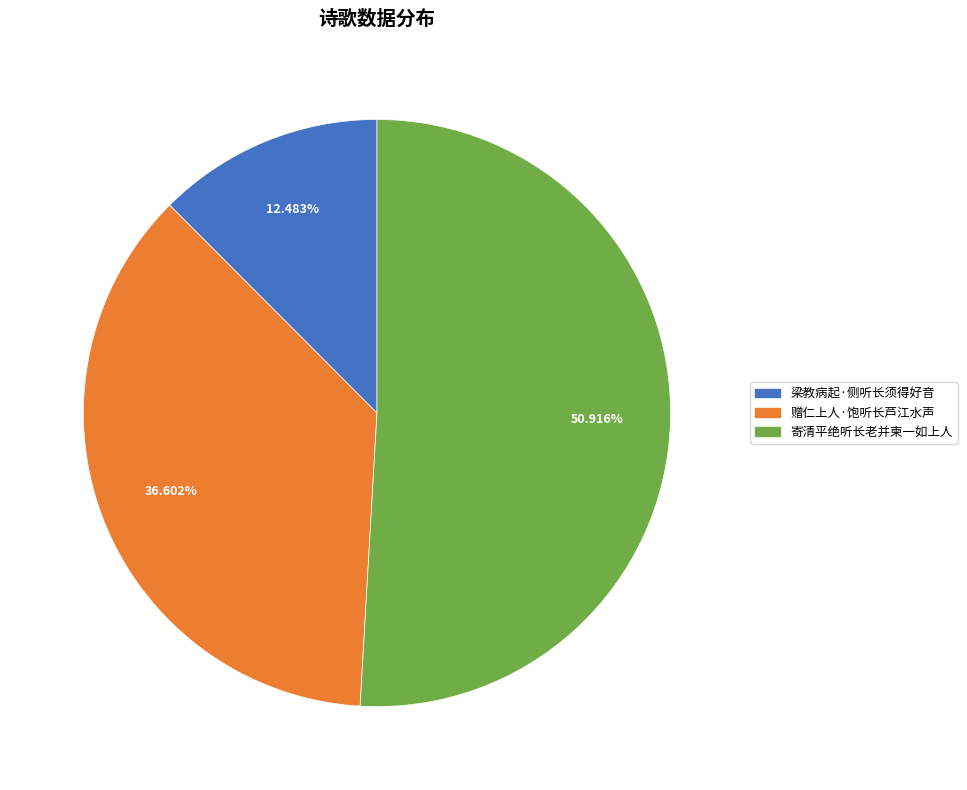

What percentage is the 梁教病起·侧听长须得好音 slice, to the nearest percent?

12%